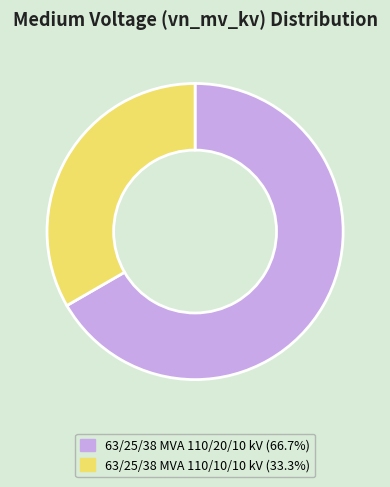

Which category has the biggest portion of the pie?

63/25/38 MVA 110/20/10 kV